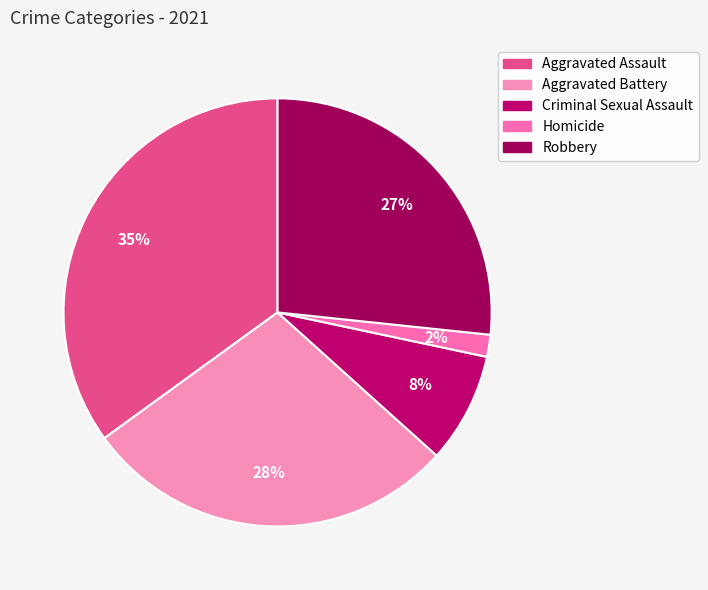

What percentage is the Aggravated Assault slice, to the nearest percent?

35%